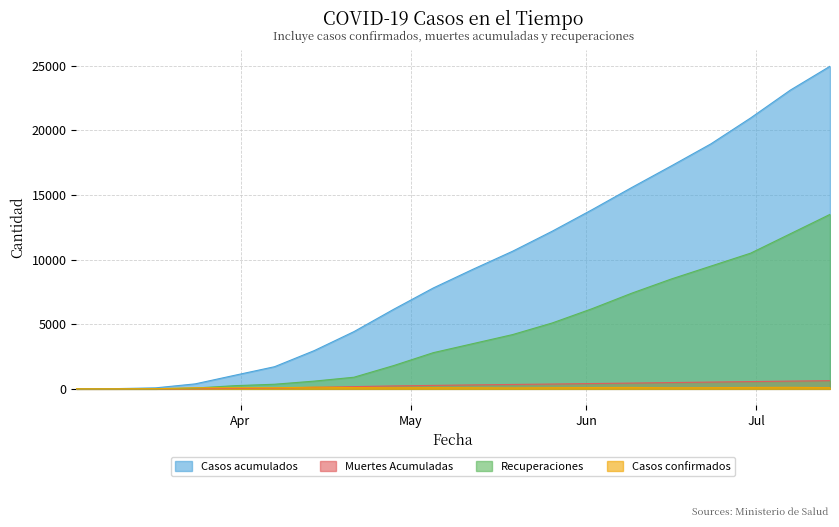

At which category does the chart reach its minimum across all series?

2020-03-03